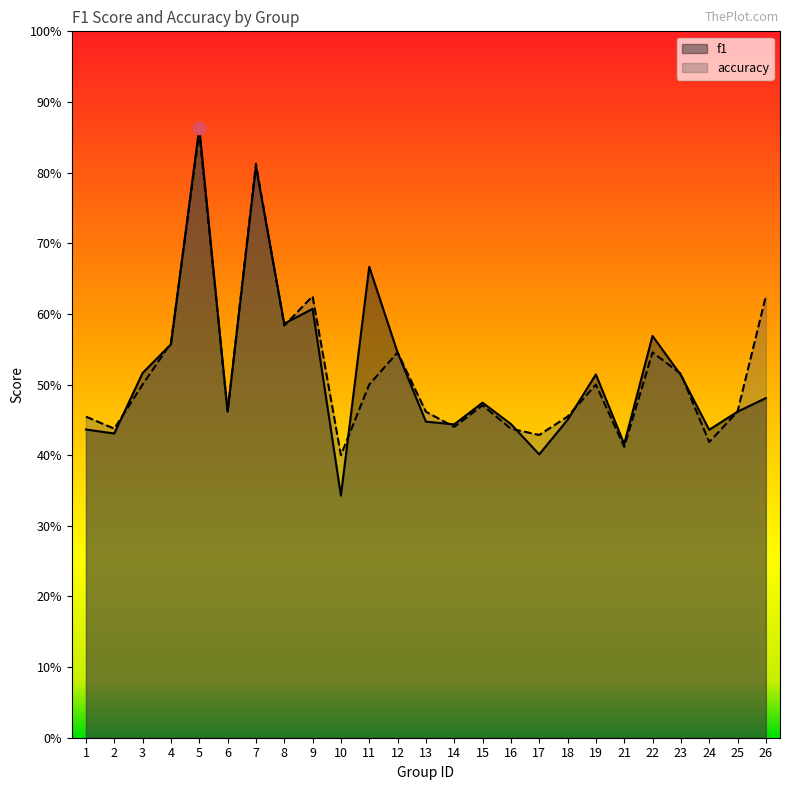

Which series contains the highest Y value?

f1